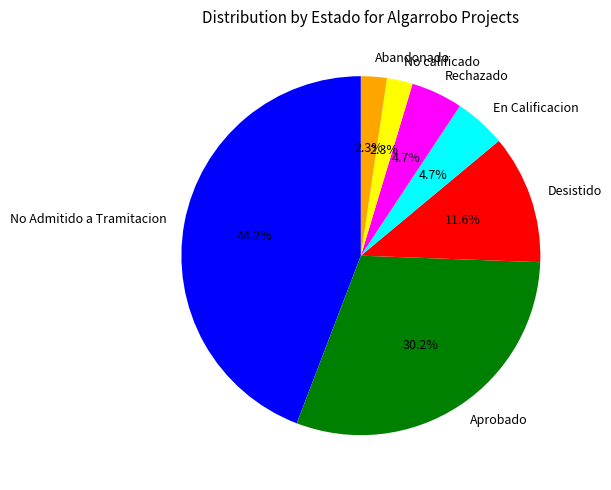

To the nearest percent, what is the average slice percentage?

14%